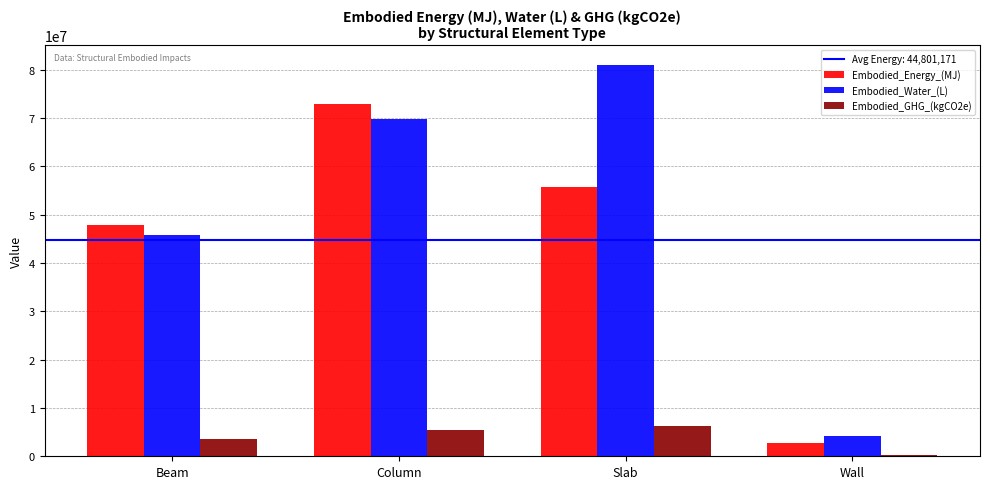

Is it true that Embodied_Energy_(MJ) equals 47805417.1 at Beam?

True